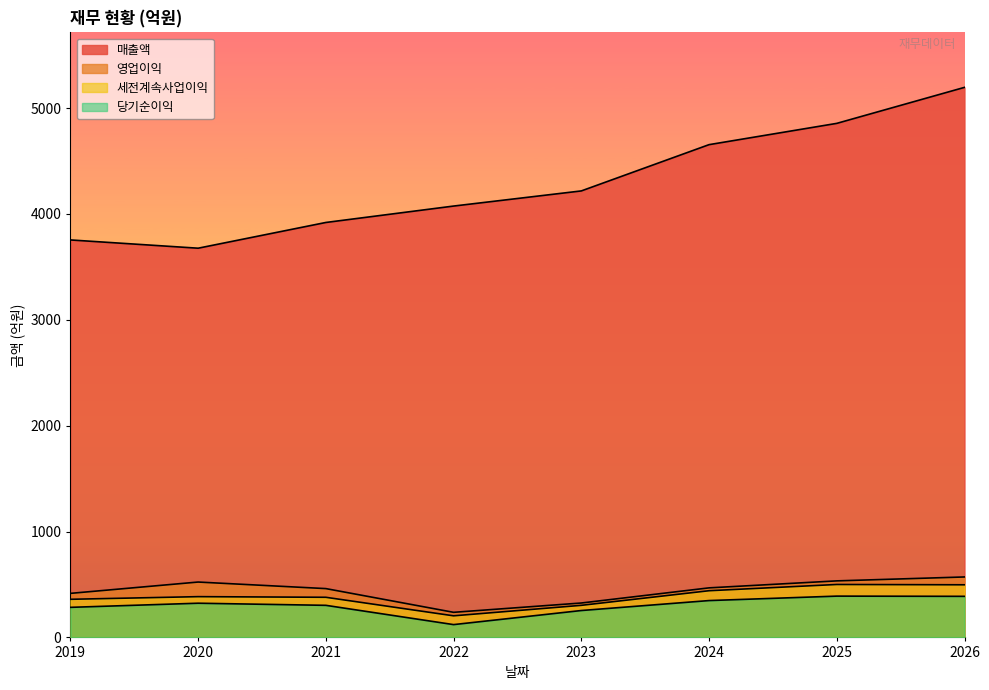

Is it true that 당기순이익 equals 171 at 2021?

False